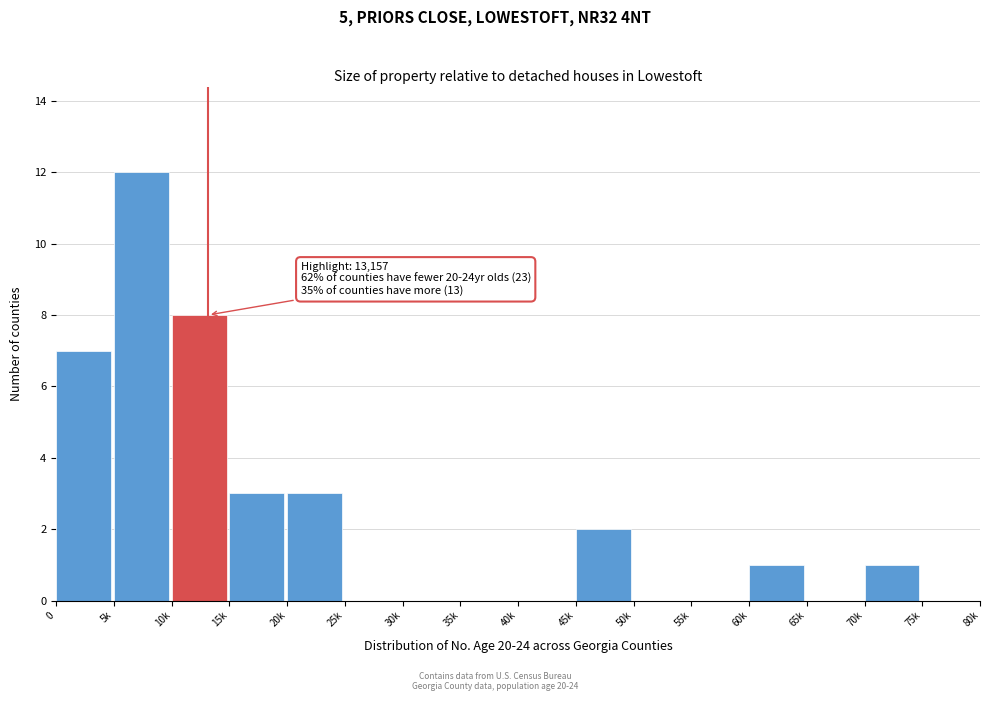

Reading right to left, list all the values displayed in this chart.

75k=0	70k=1	65k=0	60k=1	55k=0	50k=0	45k=2	40k=0	35k=0	30k=0	25k=0	20k=3	15k=3	10k=8	5k=12	0=7